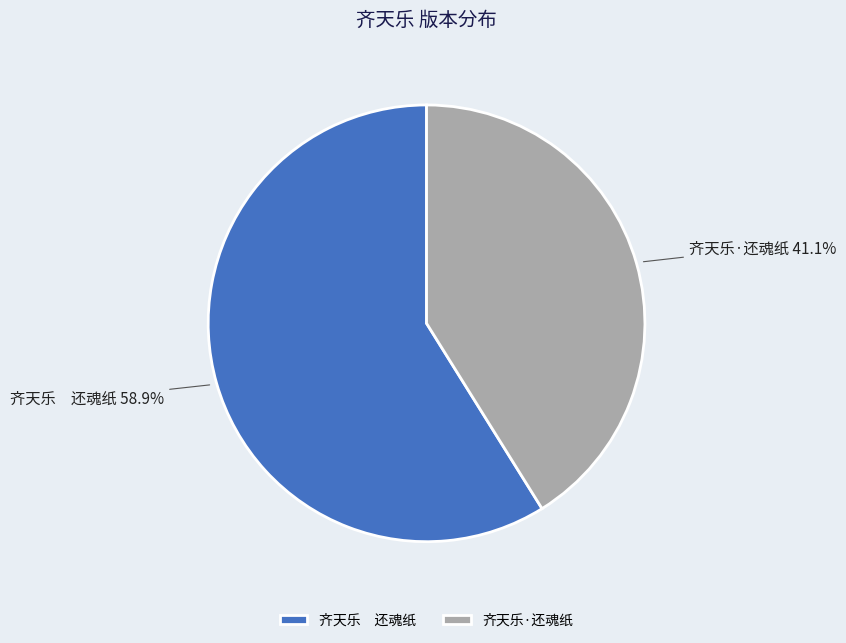

What is the smallest slice in the pie chart?

齐天乐·还魂纸